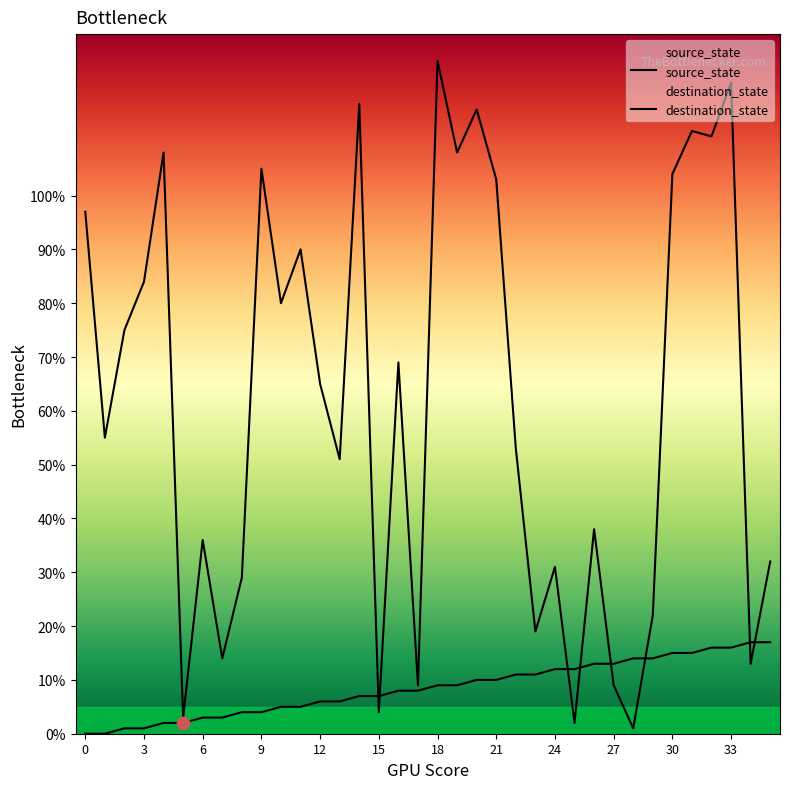

At how many categories does at least one series exceed 114?

4